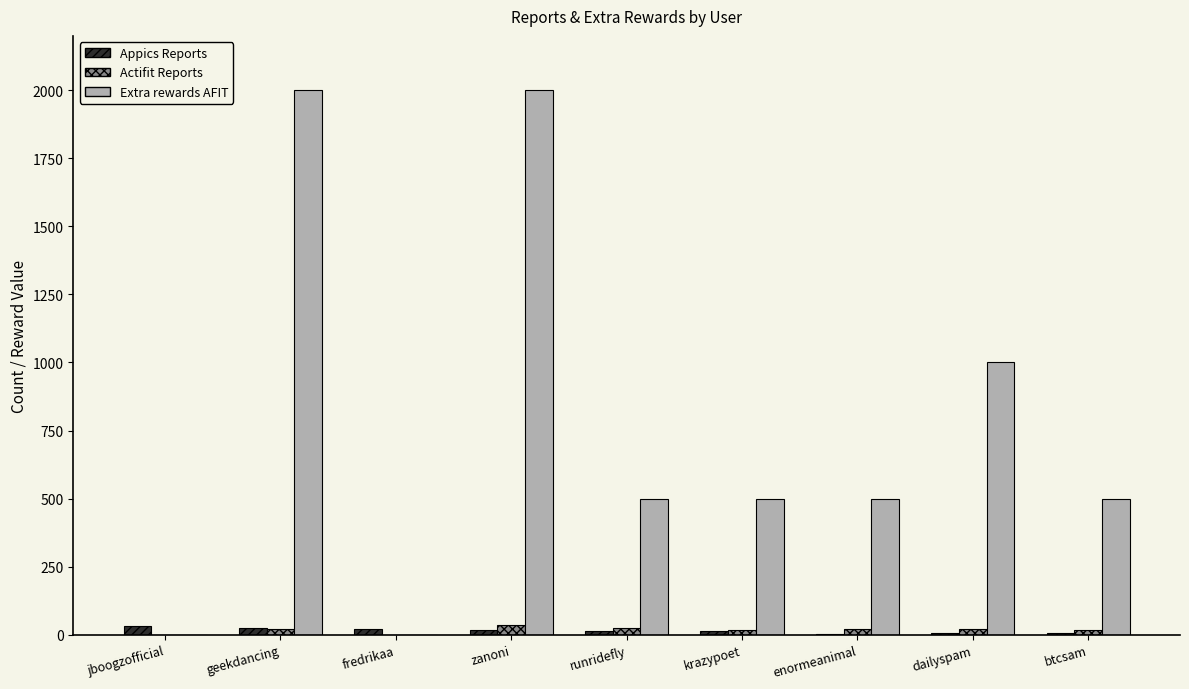

What is the sum of all Appics Reports values?

136